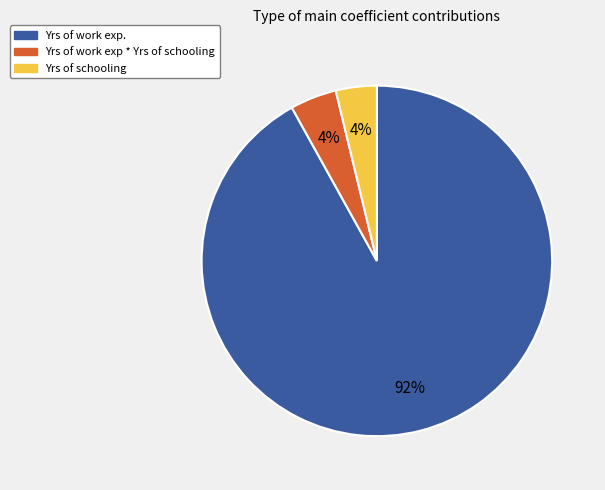

Is there any slice that represents more than half of the pie?

Yes